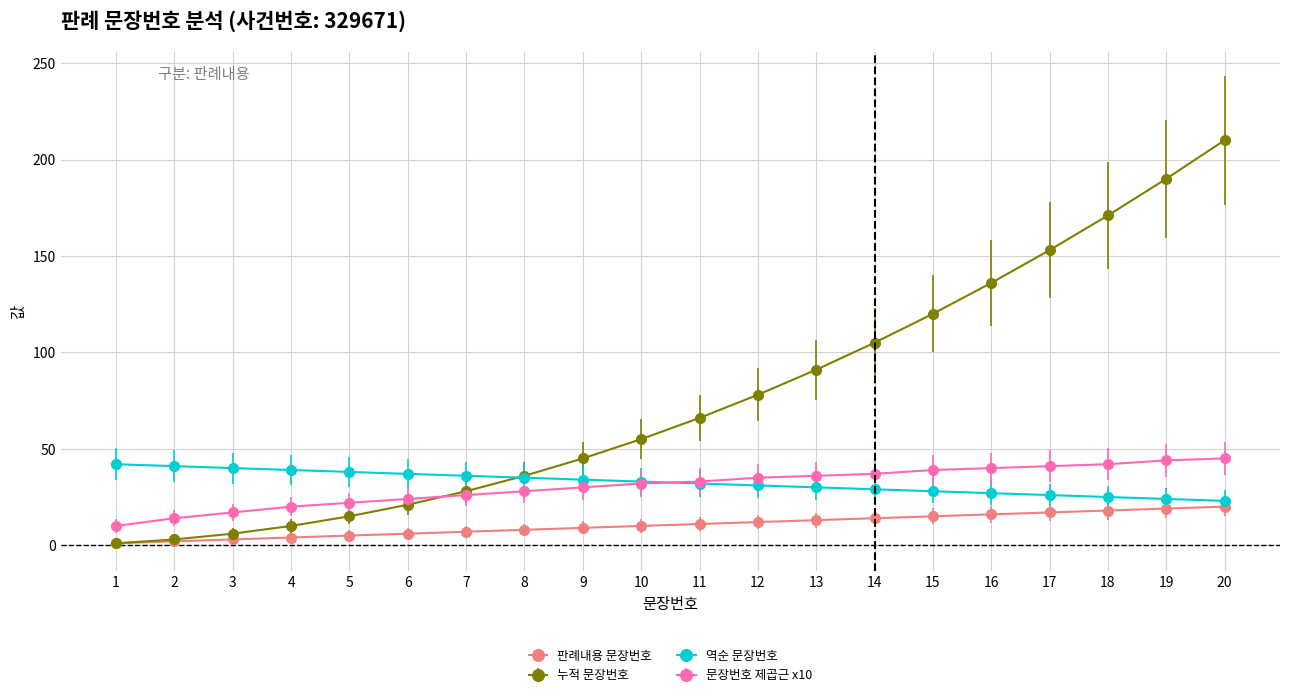

Between 3 and 9, which series saw the biggest shift?

누적 문장번호